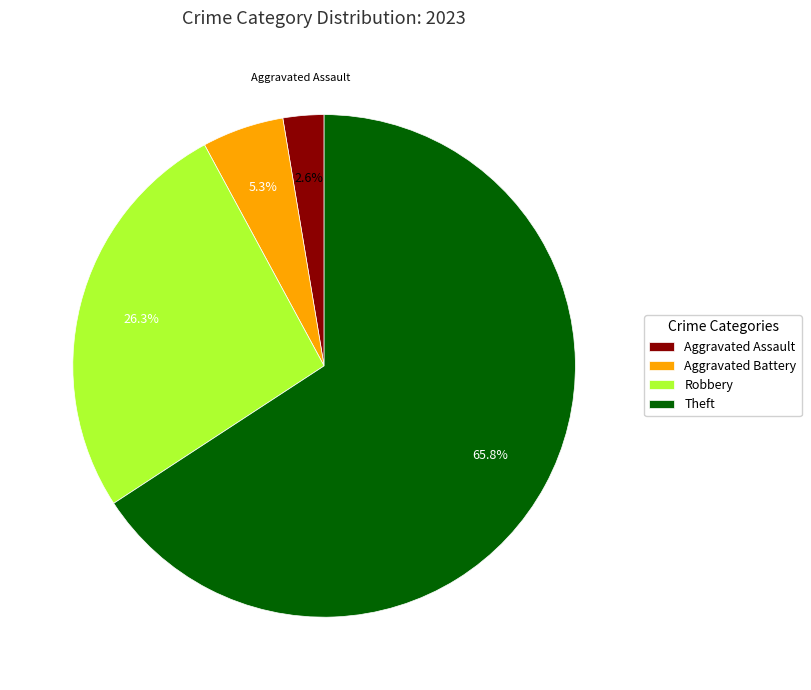

What is the ratio of the value at Theft to the value at Robbery?

2.5